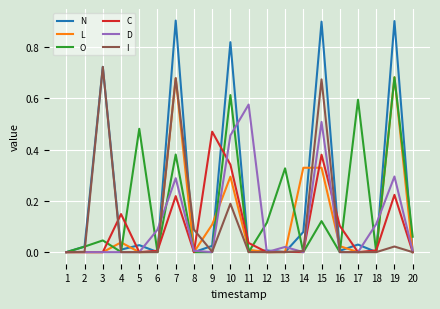

The value of N at 14 is 0.1. True or false?

True